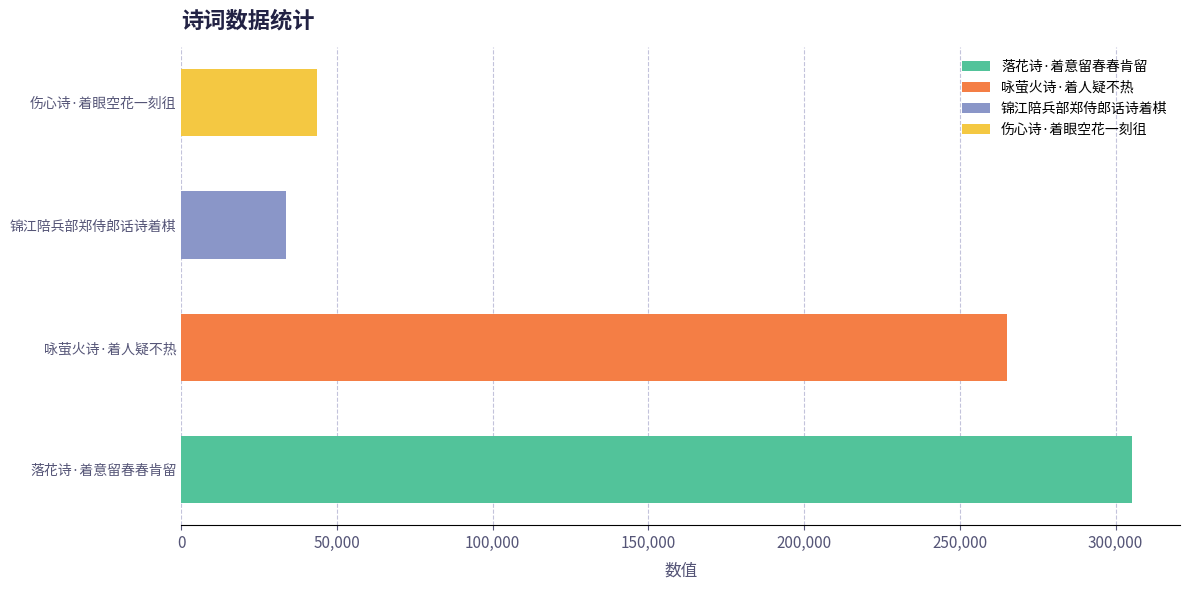

The chart shows a value of 43505 at 伤心诗·着眼空花一刻徂. True or false?

True